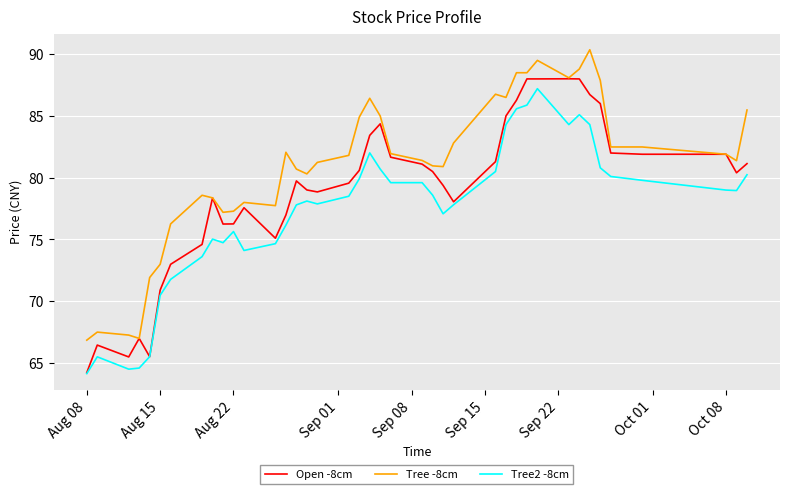

True or false: Tree2 -8cm and Tree -8cm intersect in this chart.

False